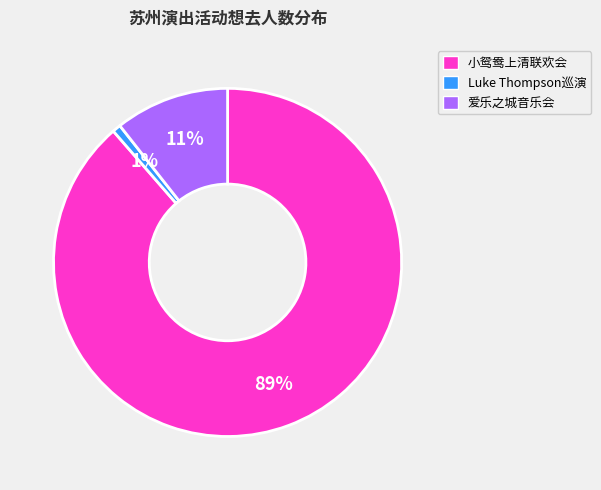

To the nearest percent, what portion does 爱乐之城音乐会 represent?

11%